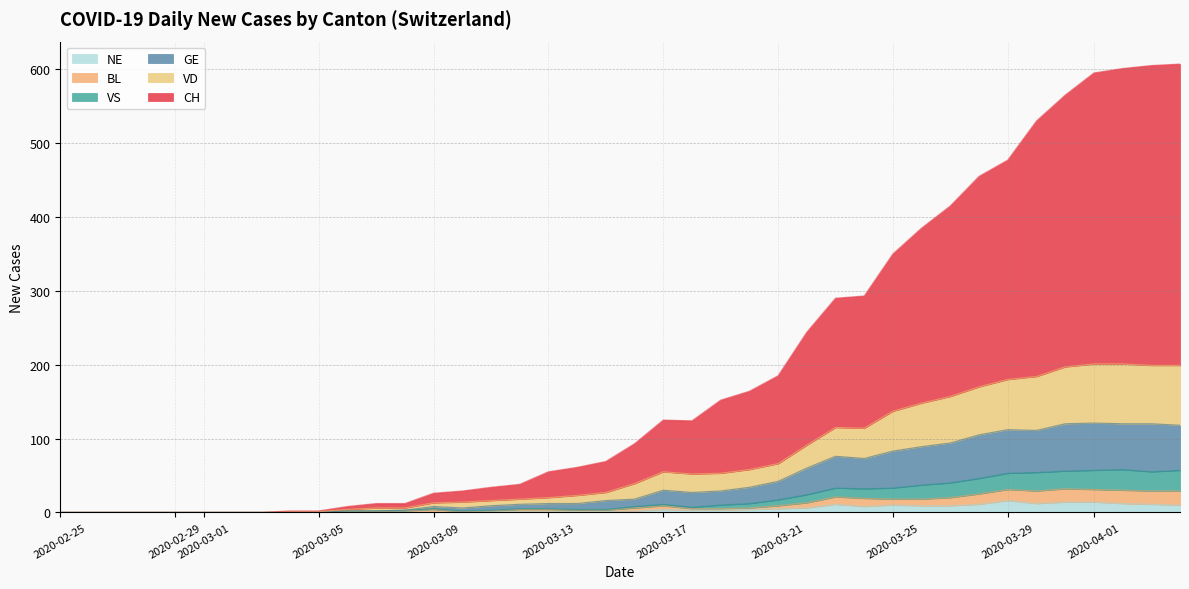

True or false: VS and BL intersect in this chart.

False